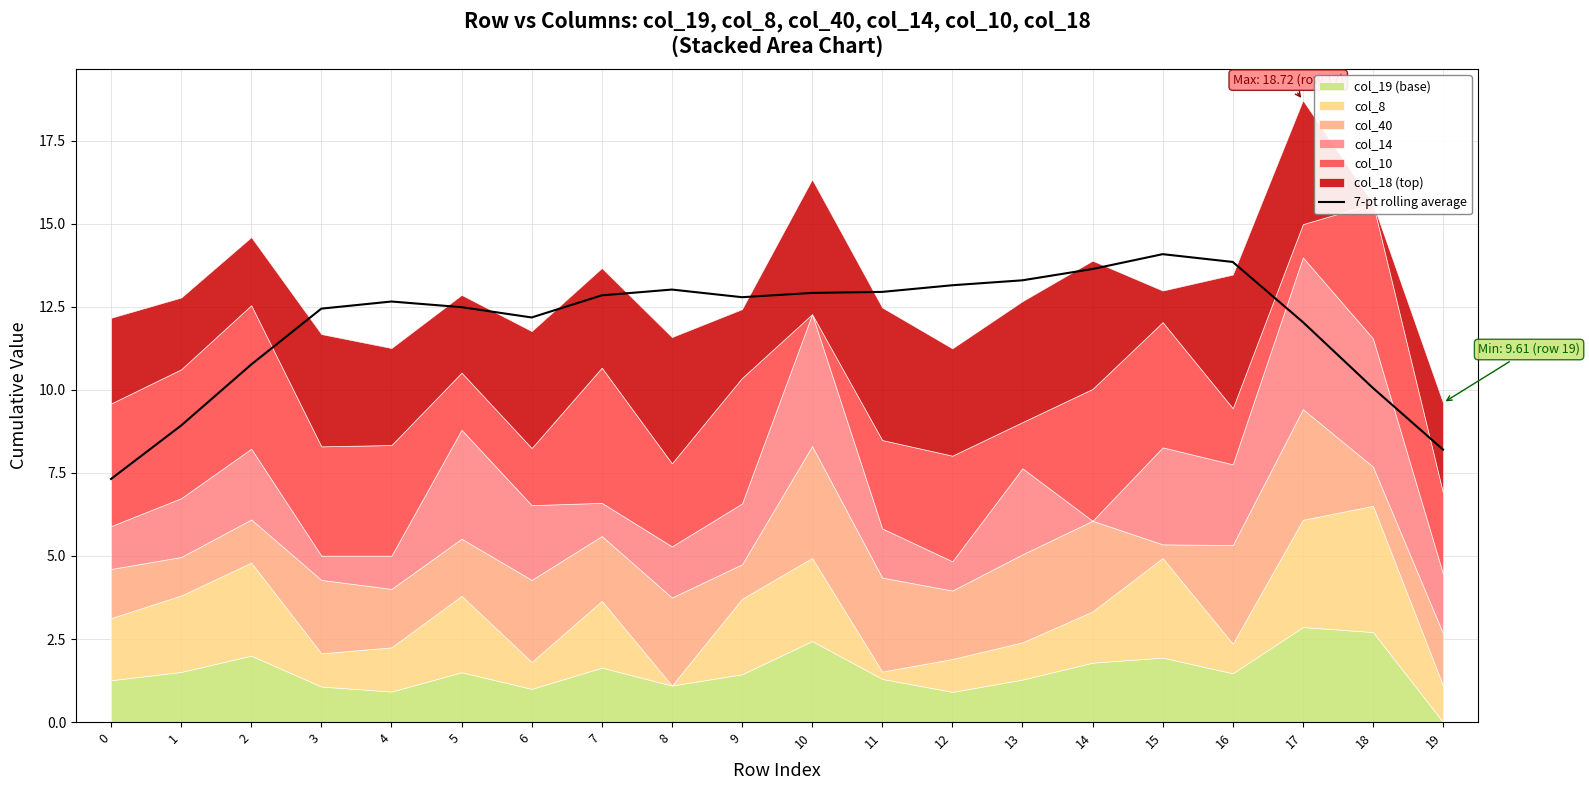

Count the number of values greater than 12.

15